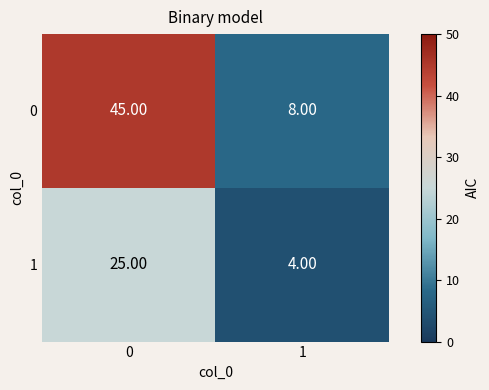

What is the sum of the 1 values at 0 and 1?

29